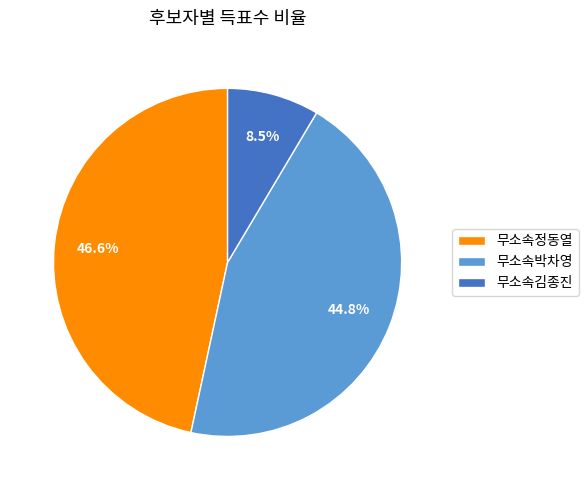

What is the smallest slice in the pie chart?

무소속김종진